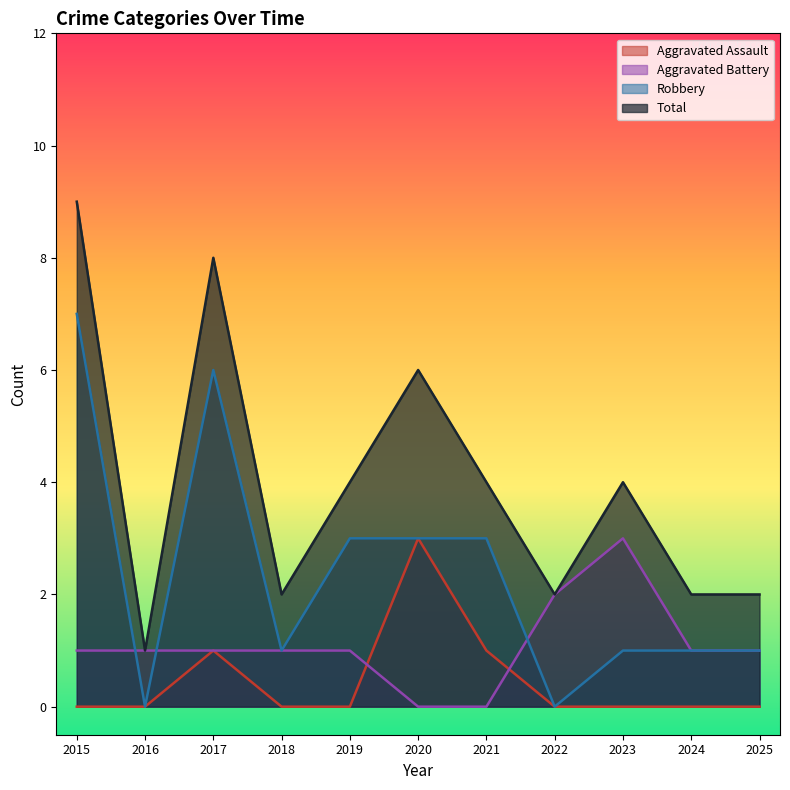

How many lines are shown in the chart?

4